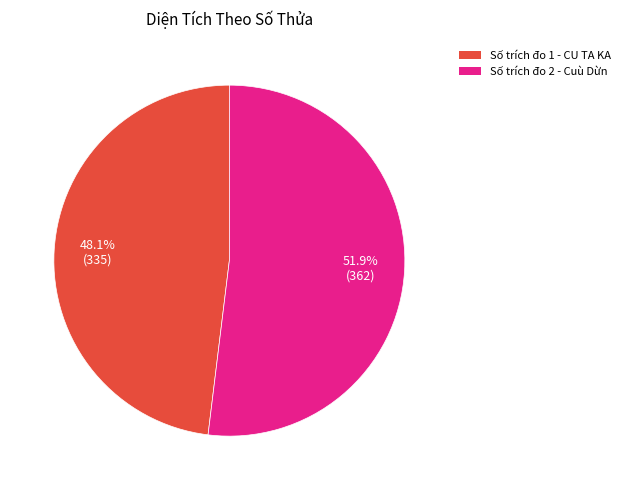

Count the number of slices in the pie.

2